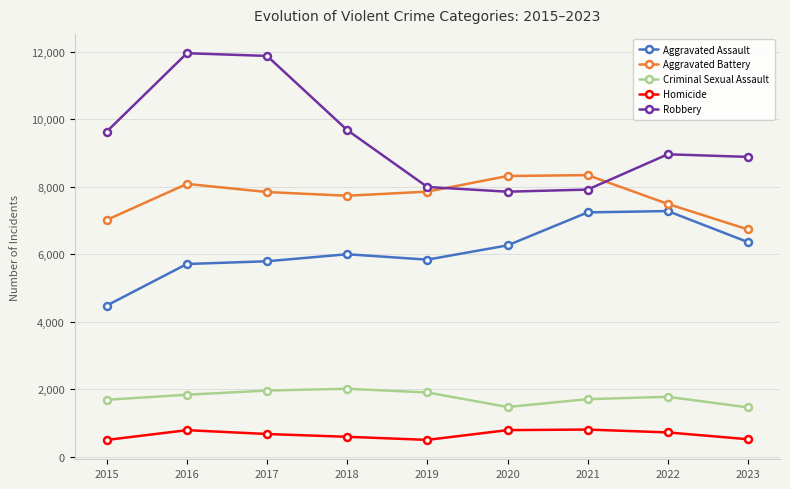

Is it true that Aggravated Battery equals 7845 at 2017?

True